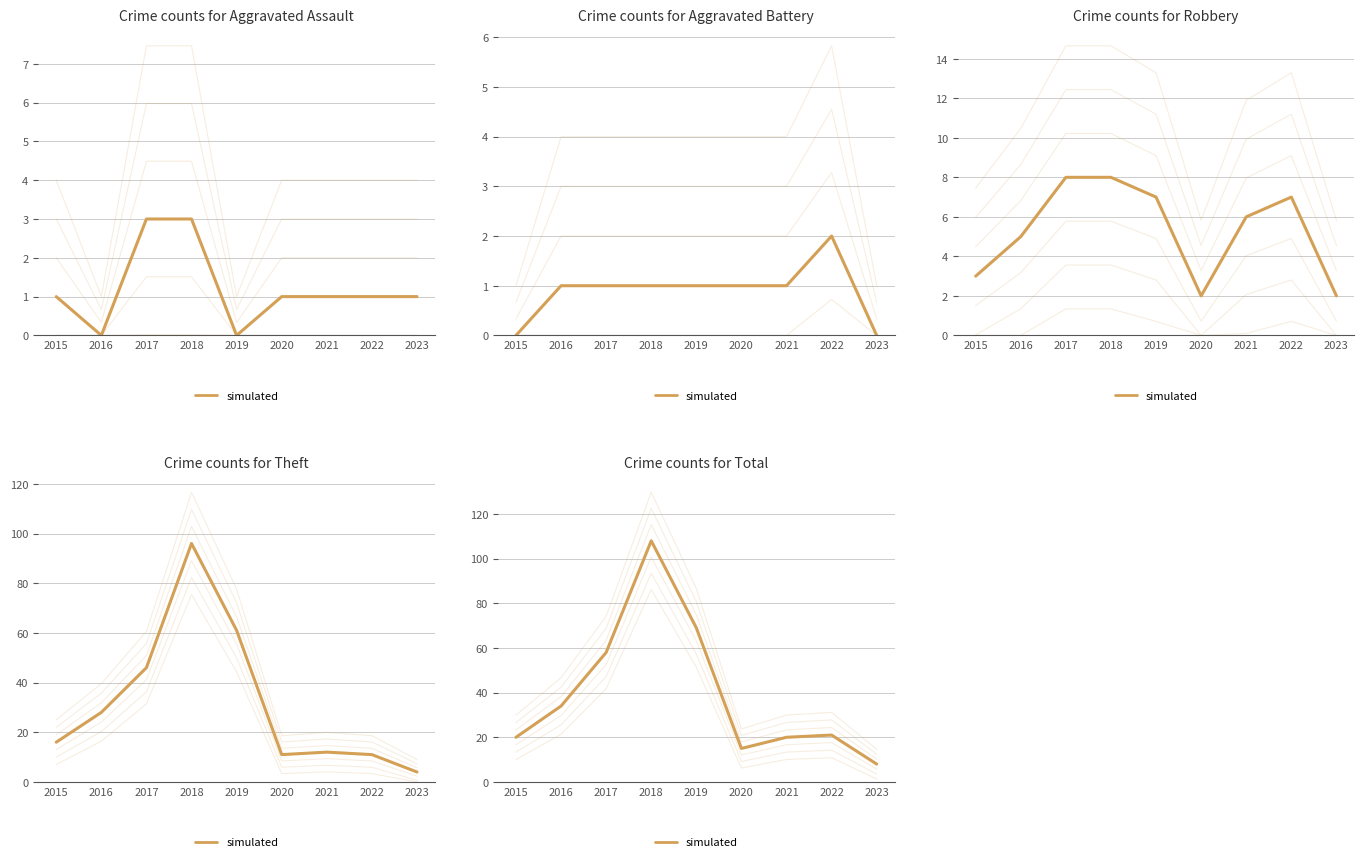

What is the change in value from 2017 to 2022?

-37